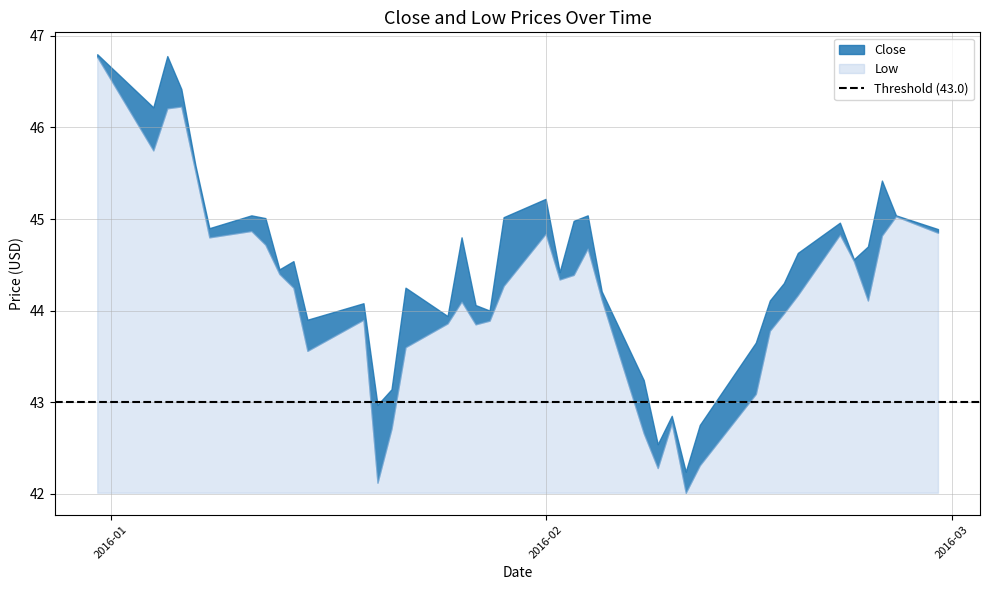

What is the approximate value of Low at 6?

44.9